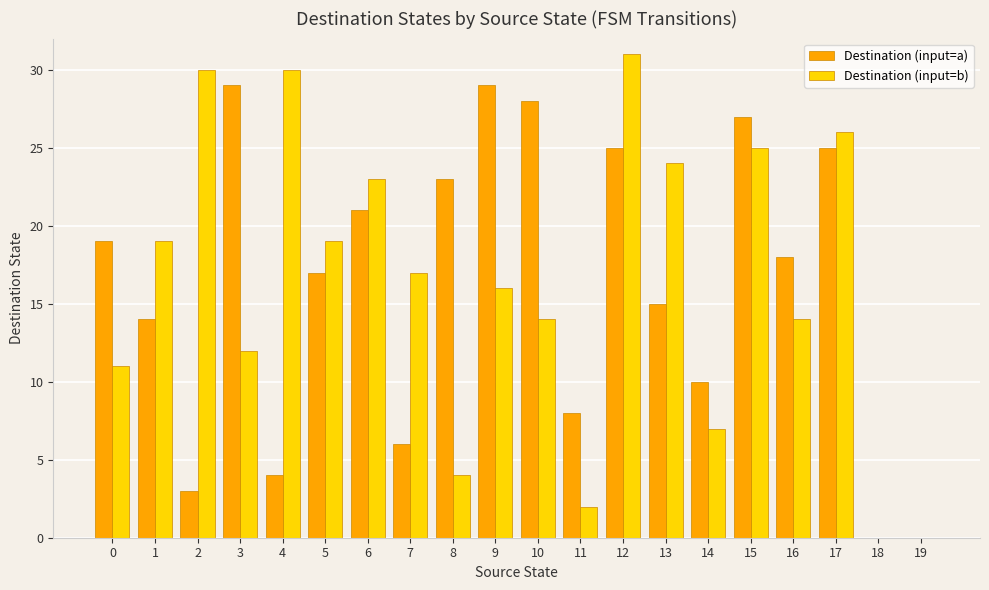

Count the number of data series in this chart.

2